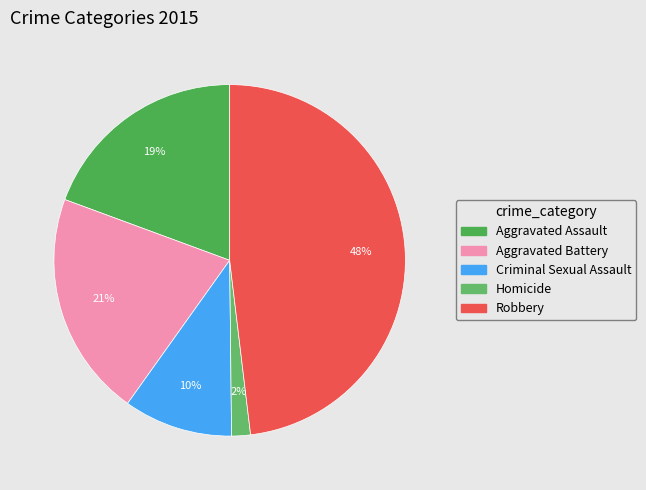

Is it true that Homicide is 2% of the pie?

True